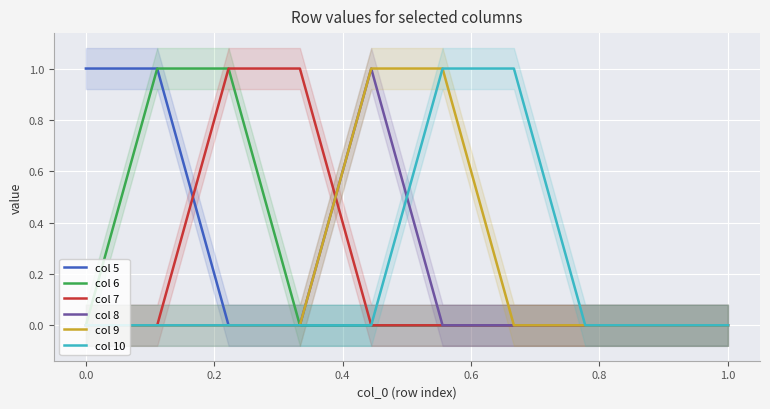

Does the chart display data point markers on the line(s)?

No